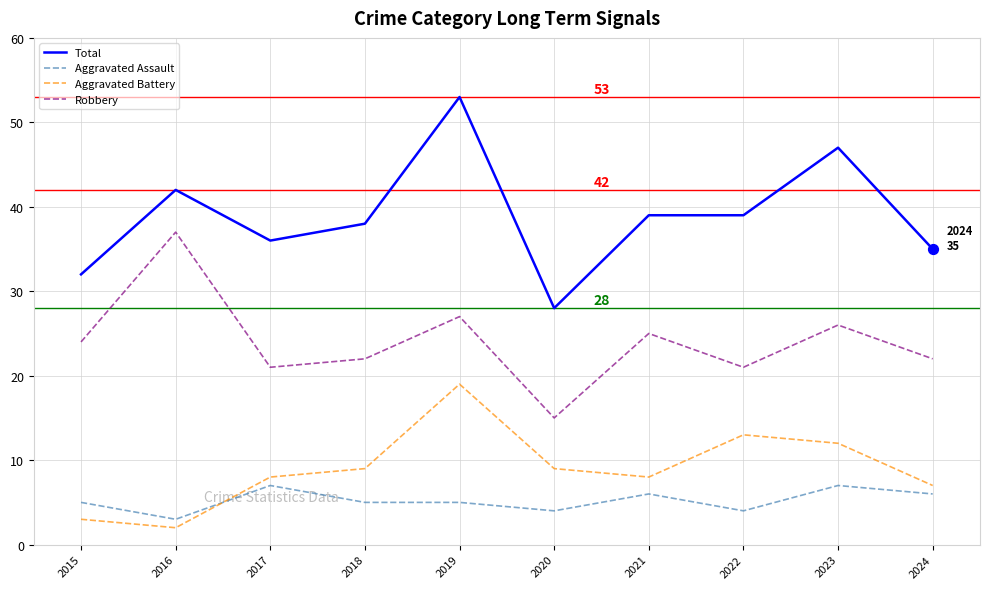

What are all the series names shown in the legend?

Total, Aggravated Assault, Aggravated Battery, Robbery